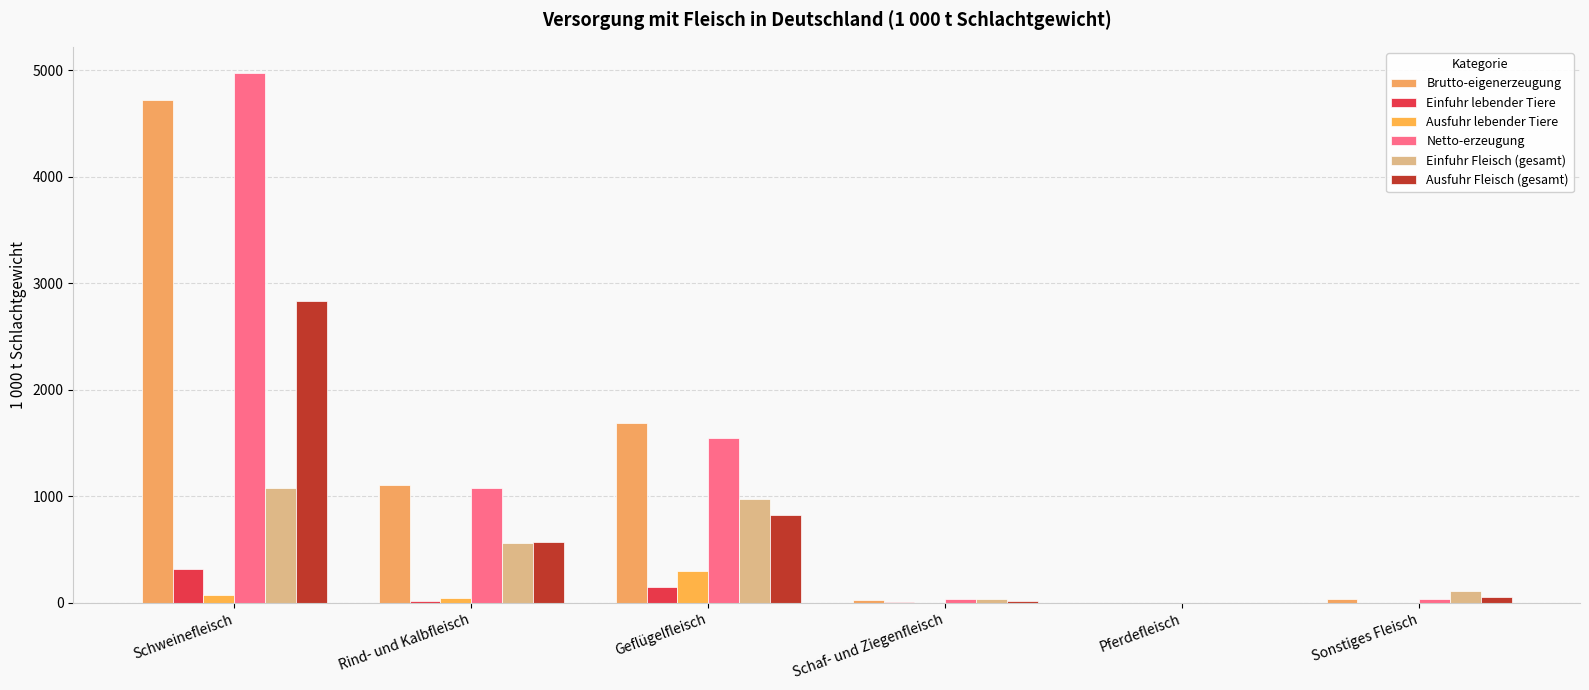

What is the minimum value for Einfuhr Fleisch (gesamt)?

2.1